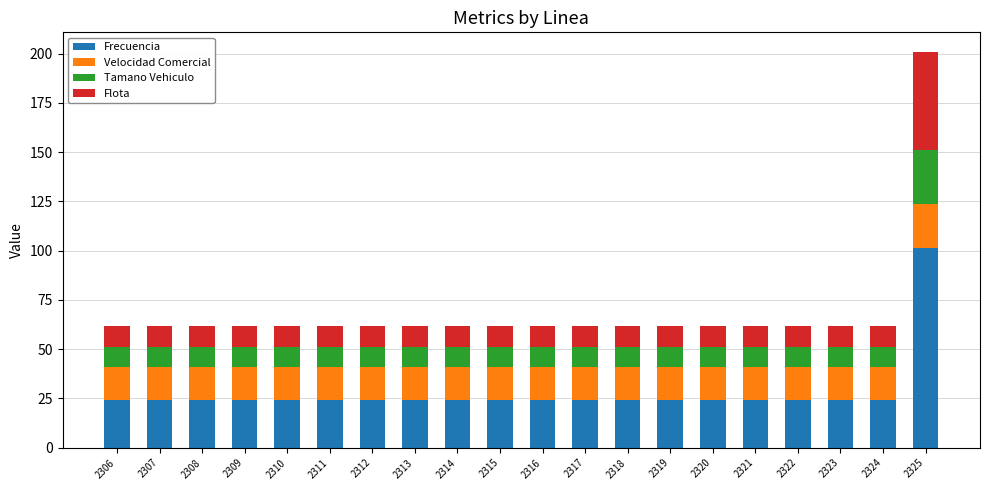

True or false: Frecuencia has a value of 12.3 at 2307.

False